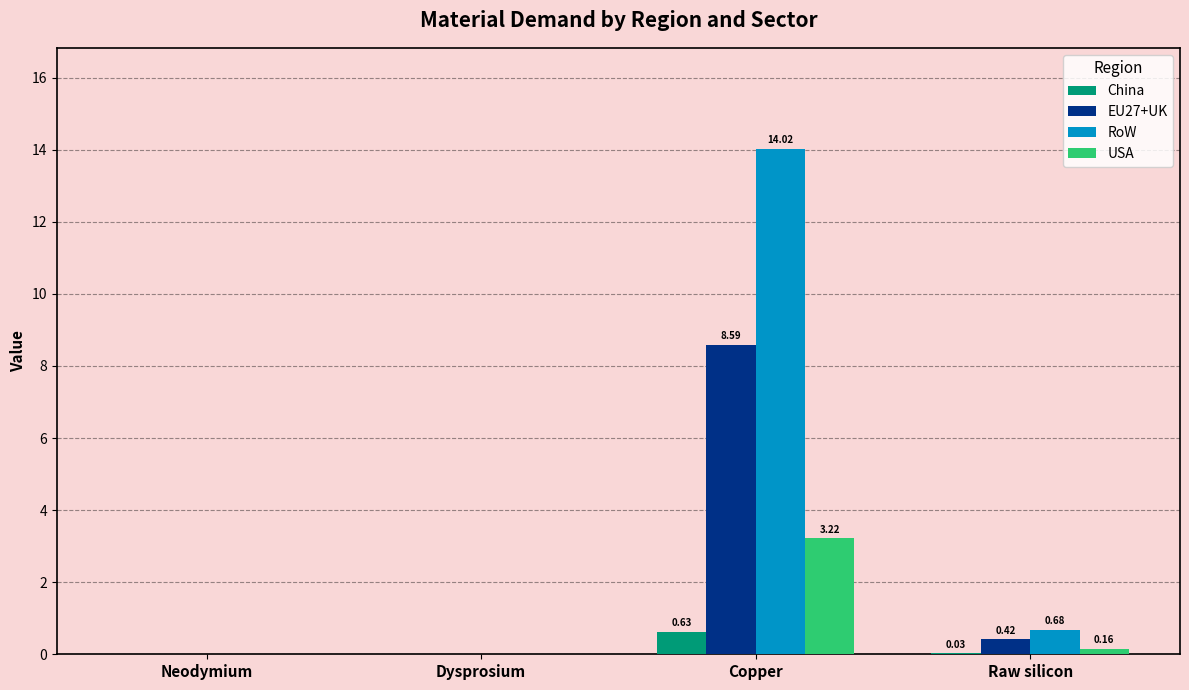

What is the highest value of the RoW series?

14.0